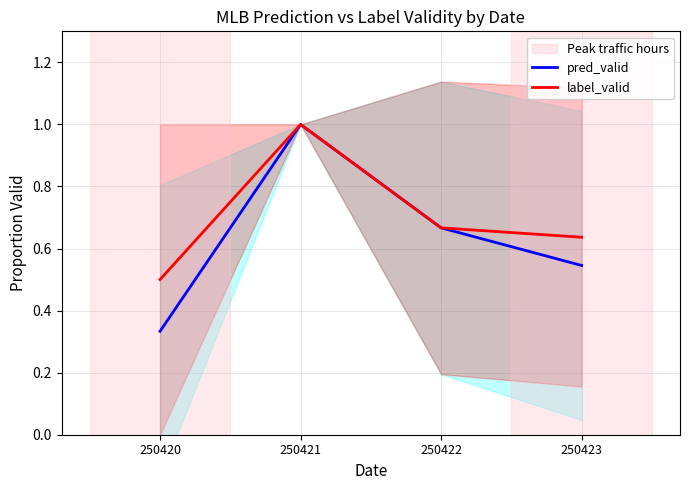

Between 250420 and 250421, which series saw the biggest shift?

pred_valid